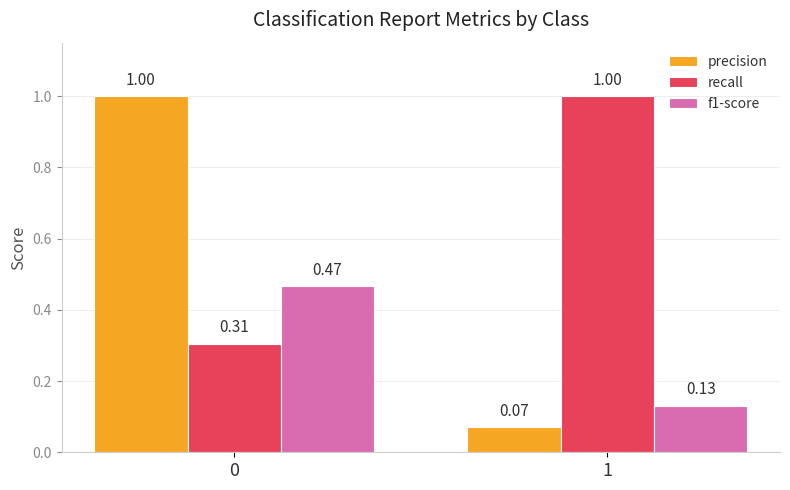

What are all the series names shown in the legend?

precision, recall, f1-score